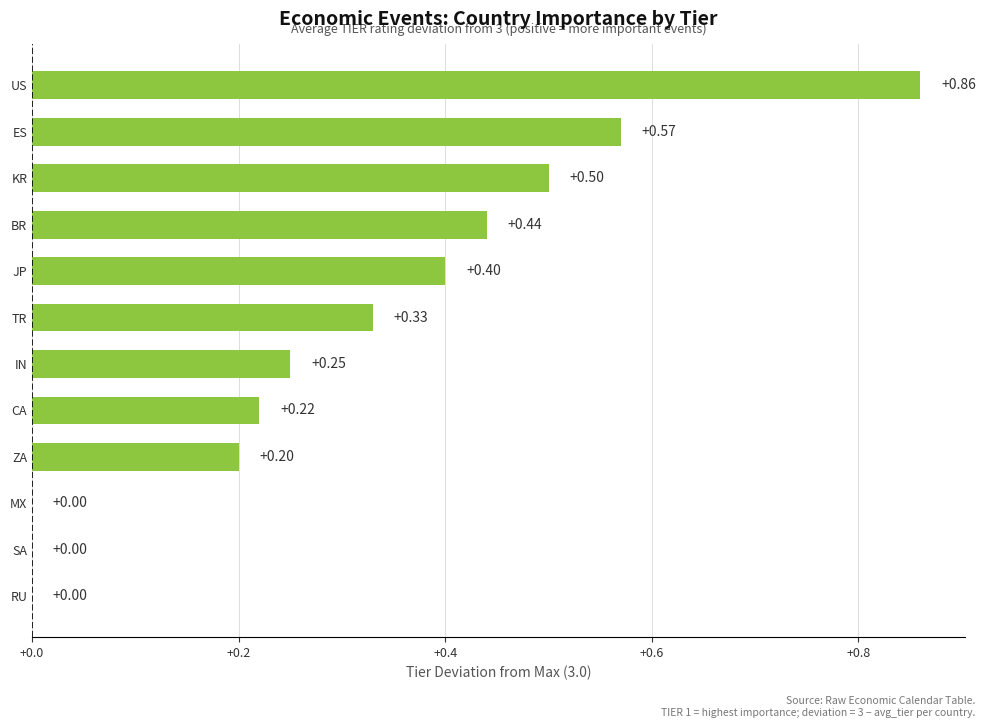

Which label corresponds to the largest value in the chart?

US